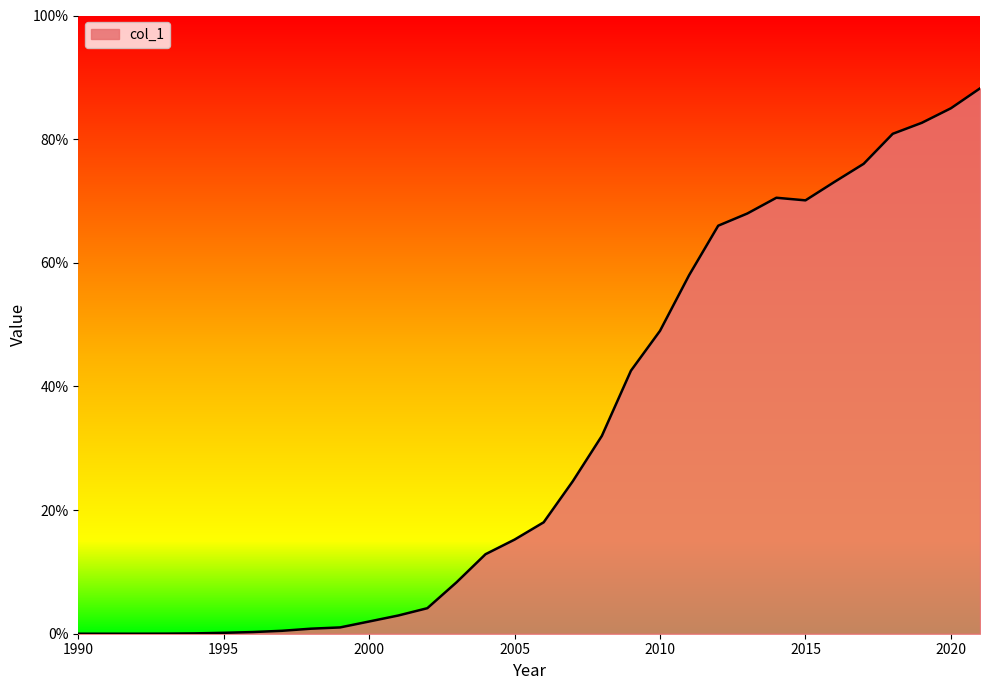

Which label corresponds to the smallest value in the chart?

1990